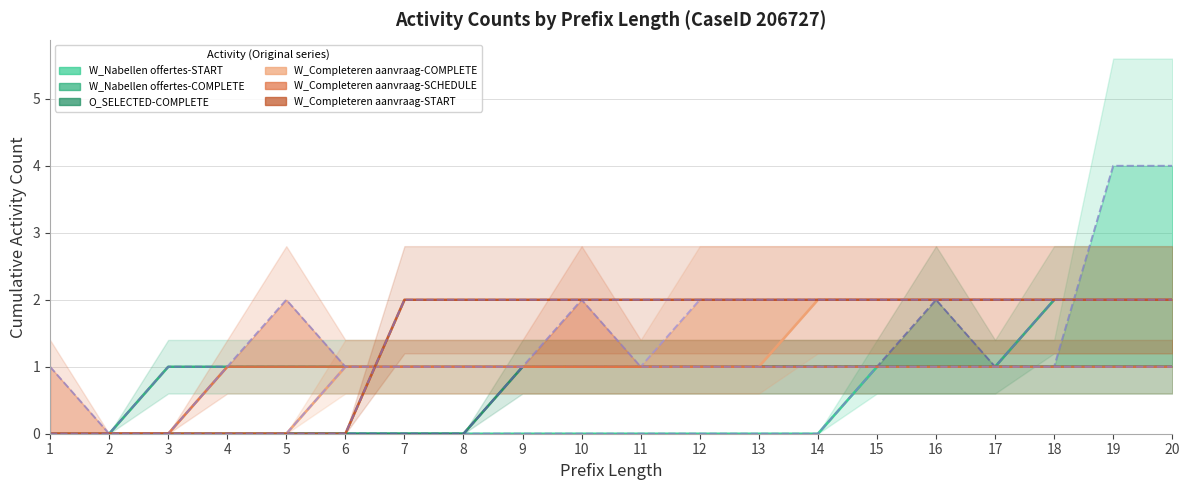

What is the difference between the second highest and second lowest values in the W_Nabellen offertes-COMPLETE series?

2